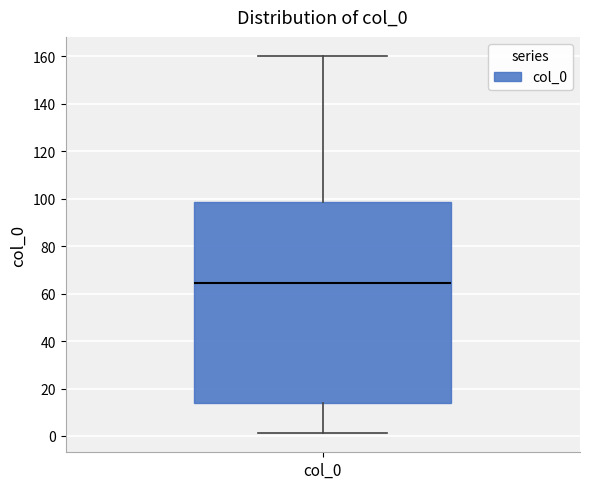

Read this box plot against the y-axis: the position of the median line, the range covered by the box, and the ends of both whiskers. The values are not printed on the chart, so give them approximately, as read against the axis.

median 64, box 14 to 98, whiskers 2 to 160